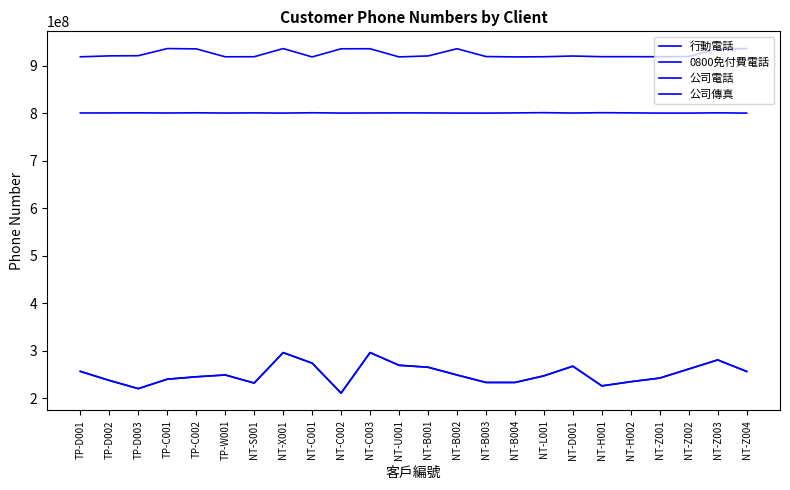

What is the label of the 15th point from the left?

NT-B003